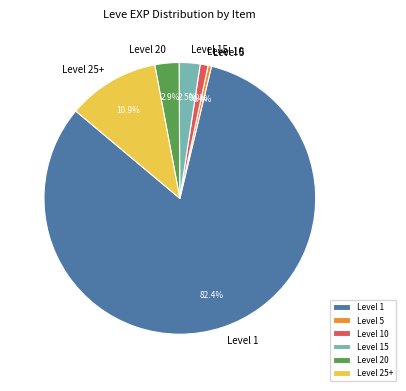

Which slice is the largest?

Level 1